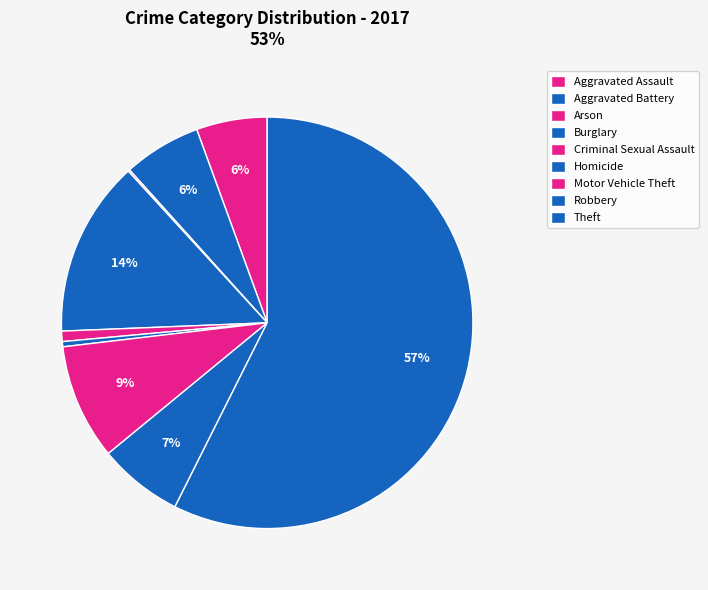

Which category accounts for the majority?

Theft